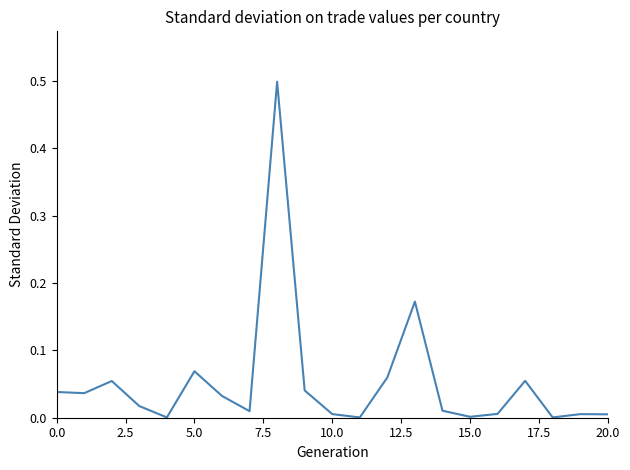

What is the maximum value shown in the chart?

0.5